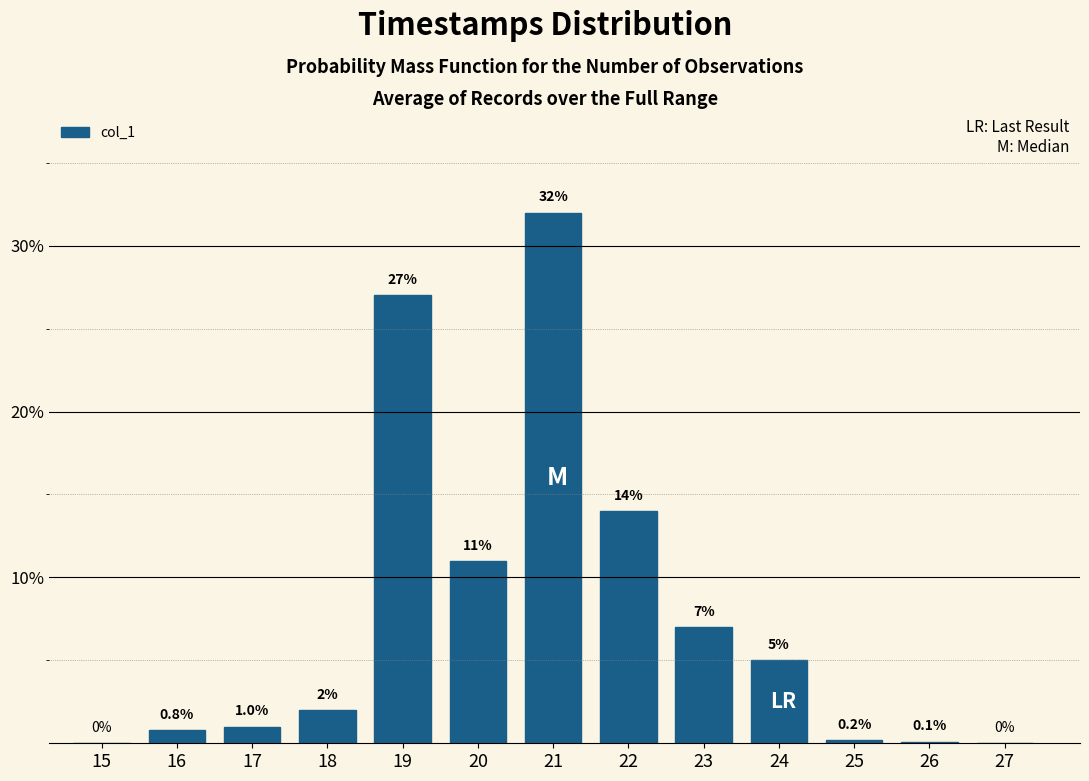

Reading right to left, what are all the values shown in this chart?

27=0.0	26=0.1	25=0.2	24=5.0	23=7.0	22=14.0	21=32.0	20=11.0	19=27.0	18=2.0	17=1.0	16=0.8	15=0.0